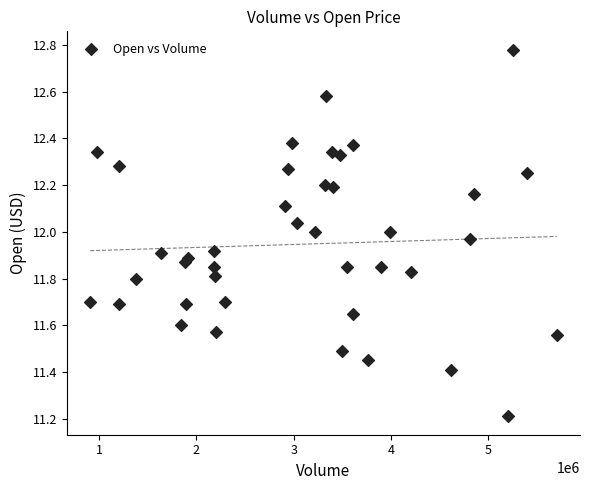

What Y value in the scatter plot is closest to 11?

11.2